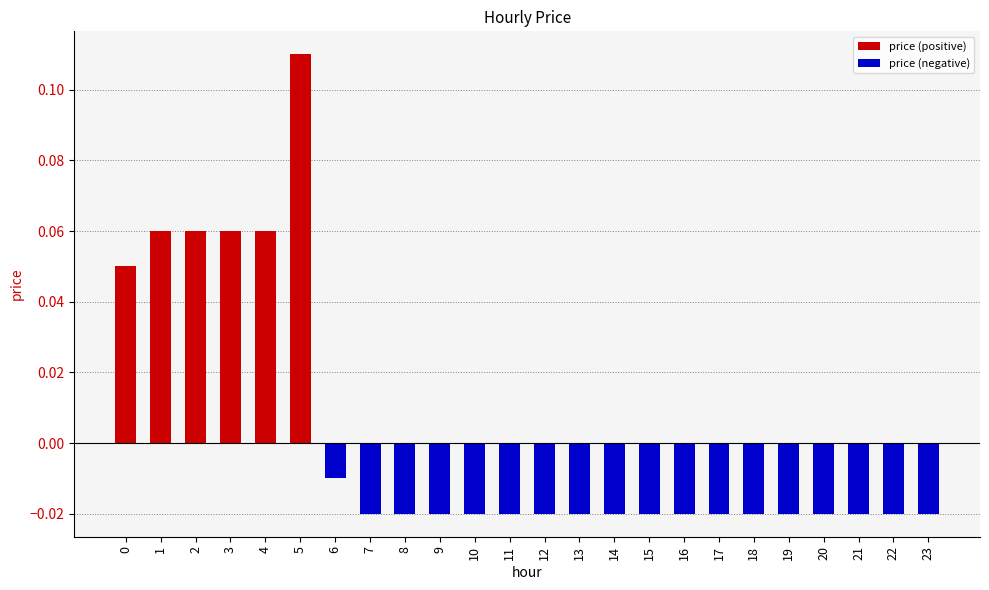

At which label does price (negative) reach its minimum?

7